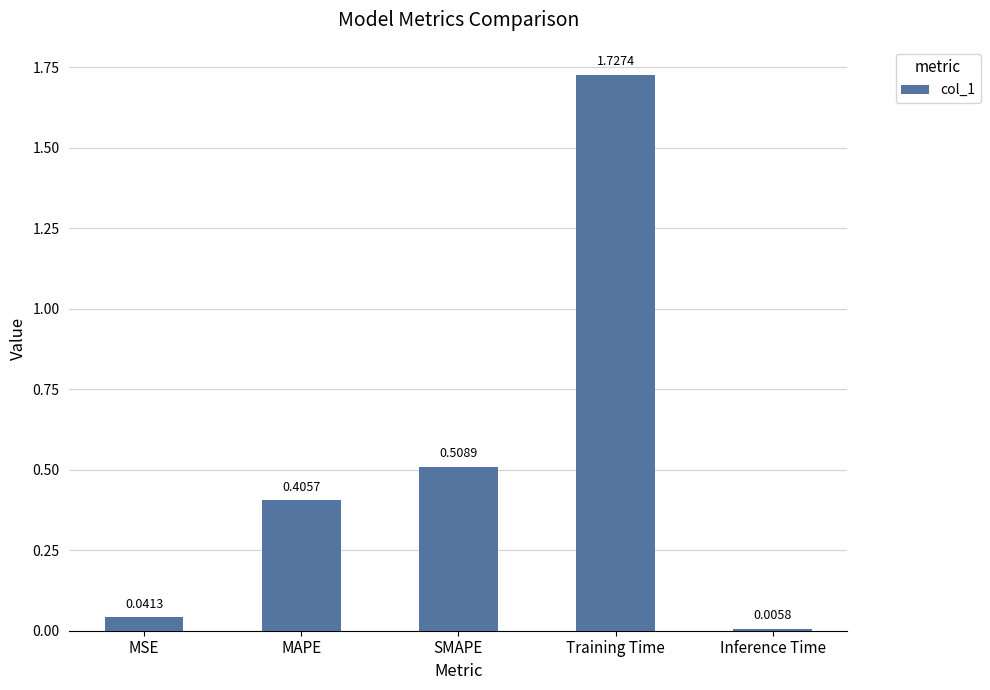

What is the label of the 5th bar from the left?

Inference Time